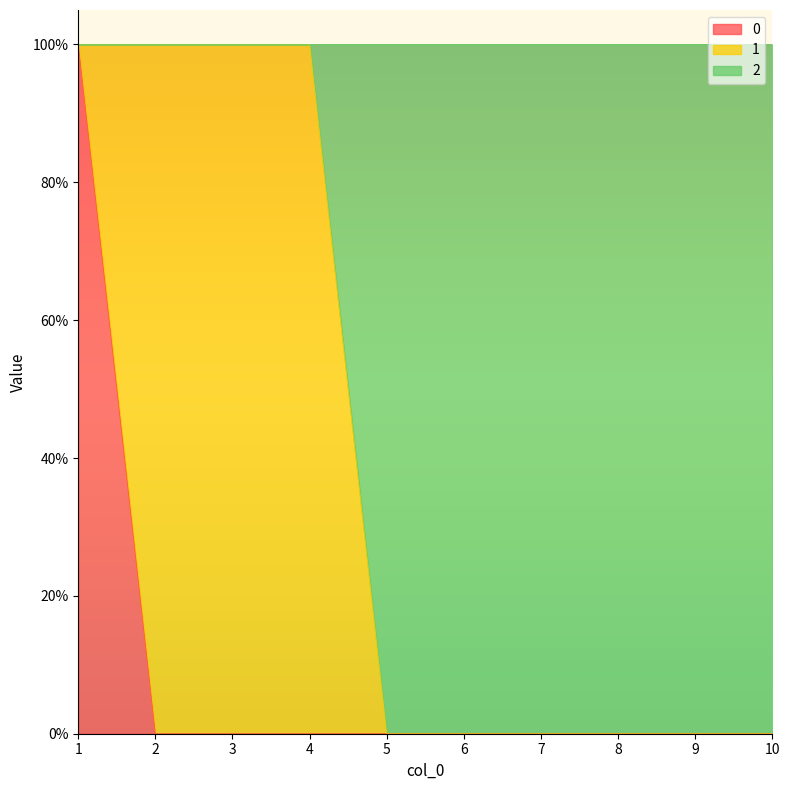

Does the chart display data point markers on the line(s)?

No